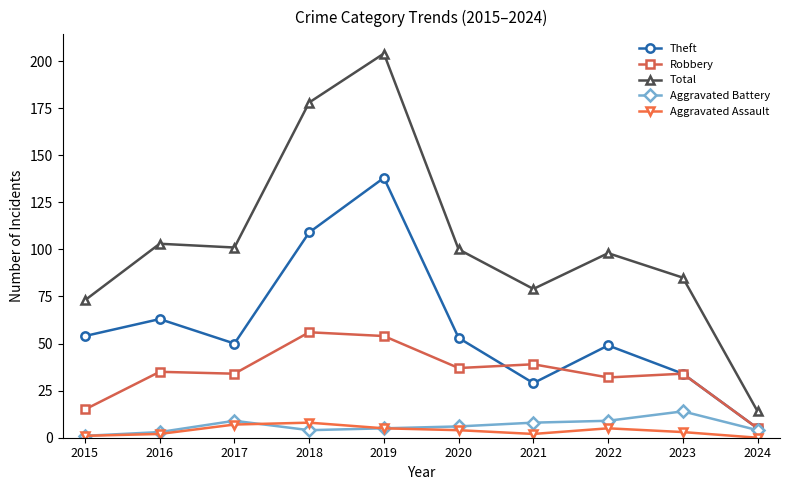

What is the sum of the Theft values at 2016 and 2019?

201